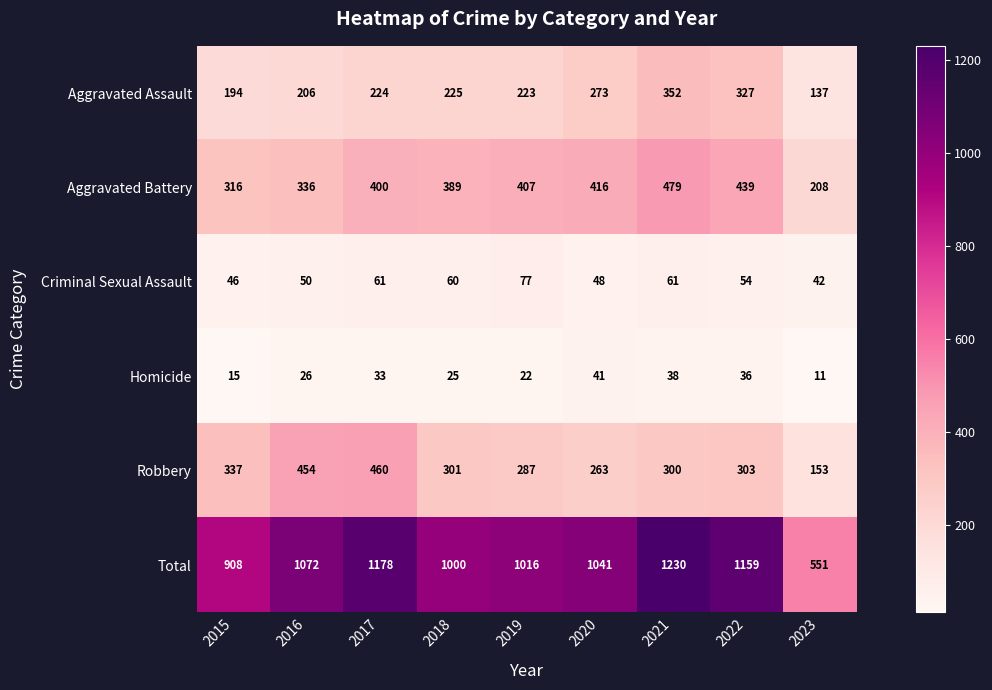

How many data points does each series have?

9